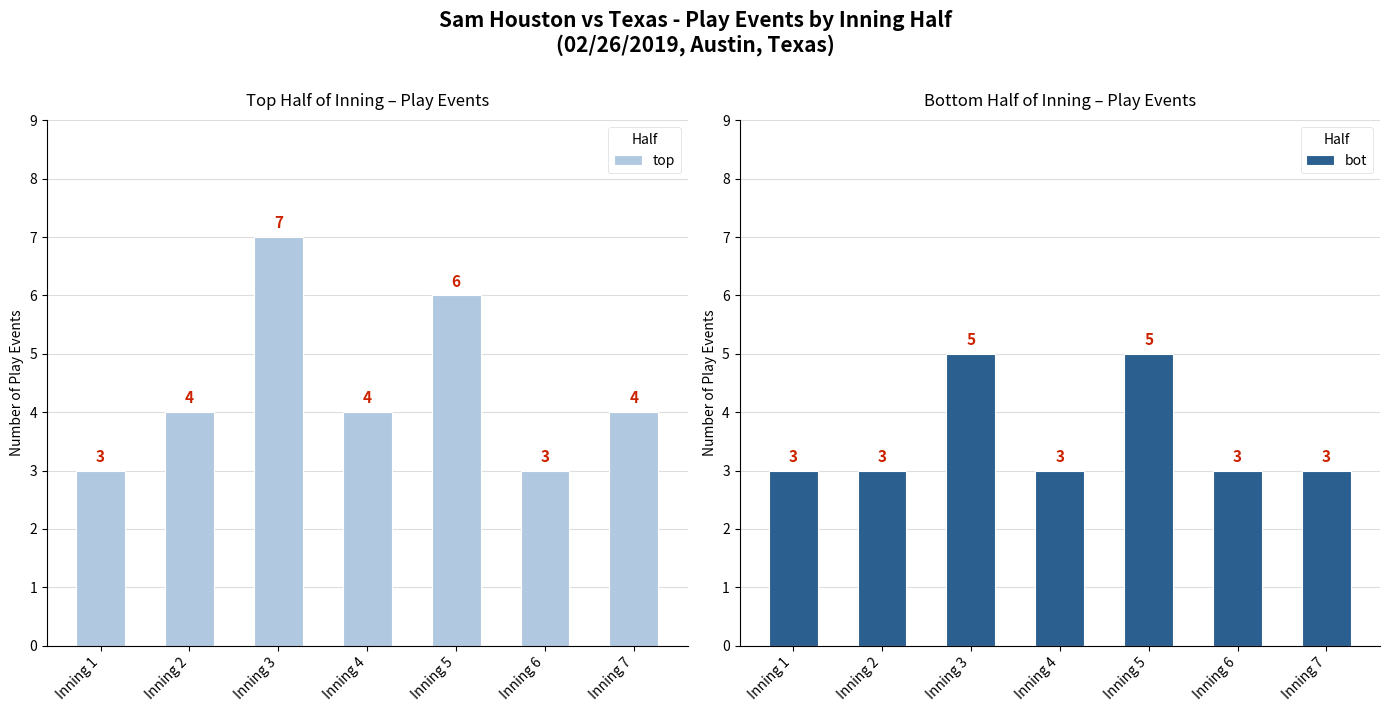

Rank the series by their maximum value, from highest to lowest.

top, bot